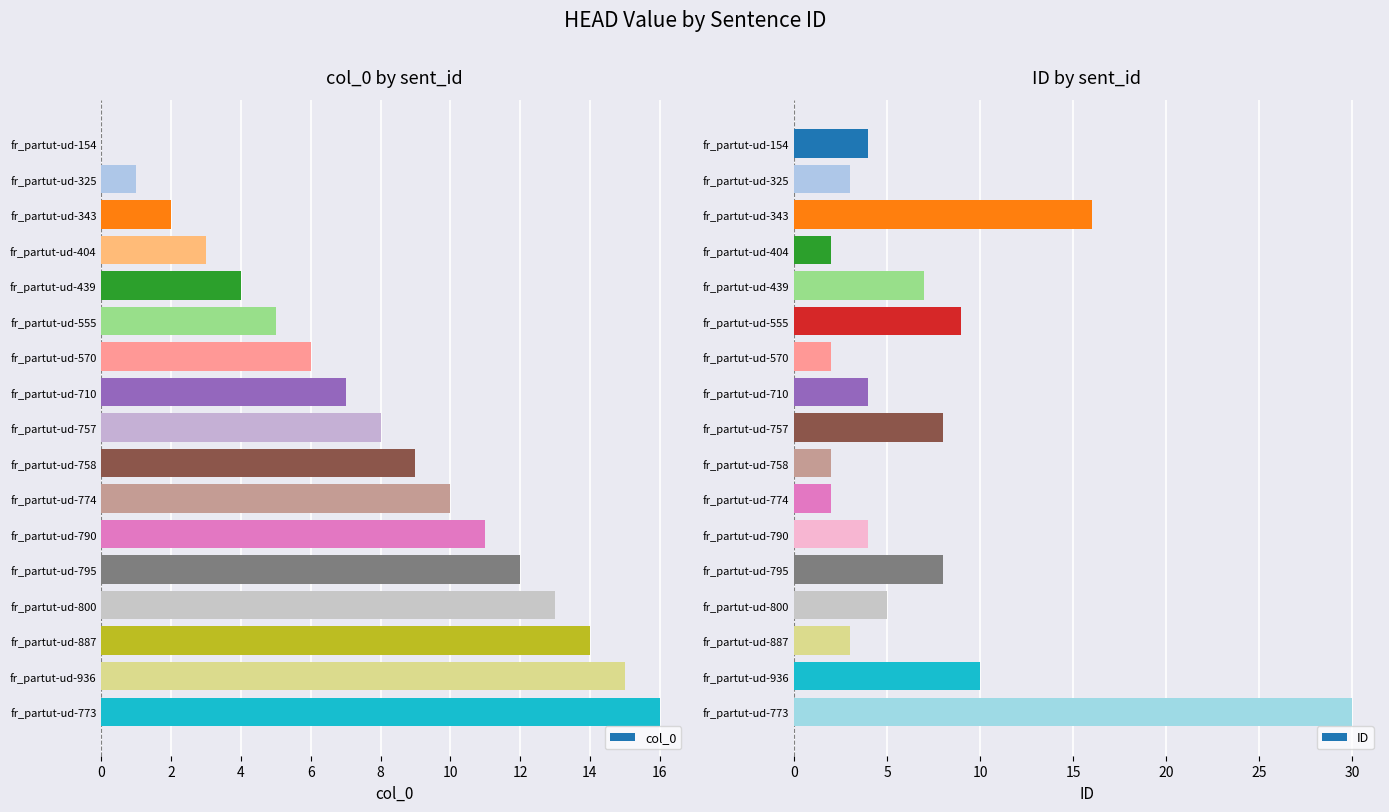

Which series has the largest total across all categories?

col_0